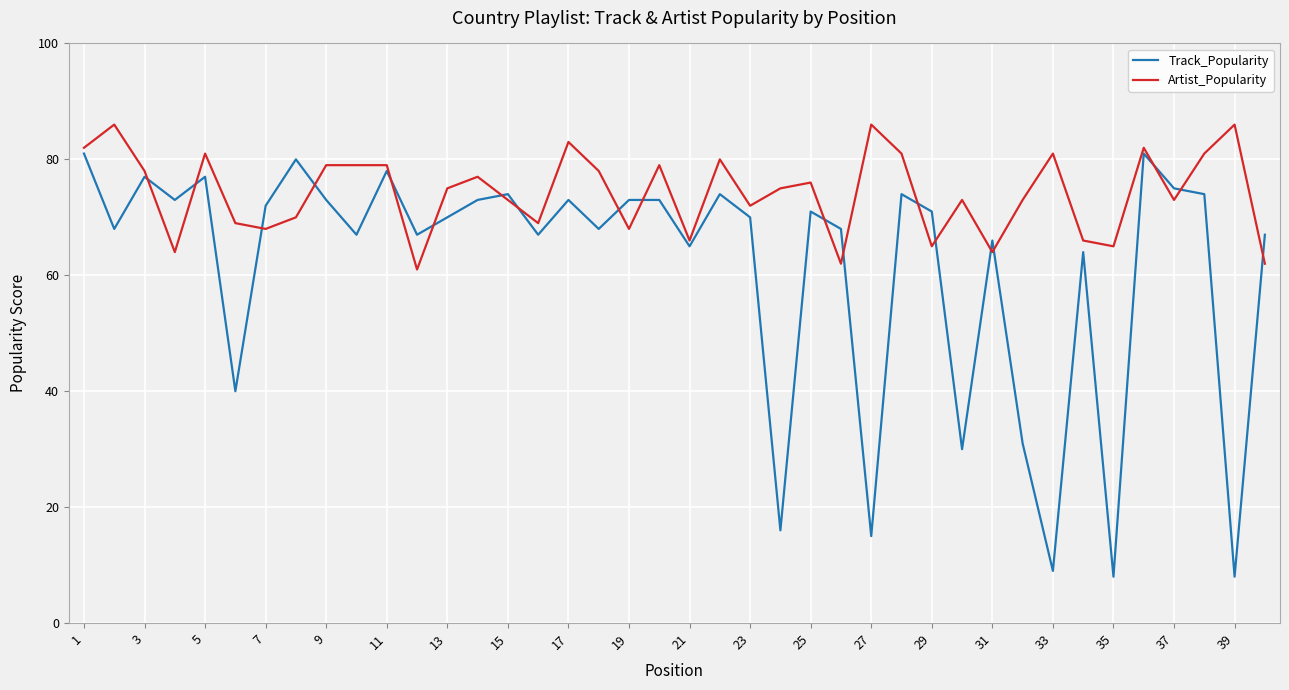

Rank the series by their average value, from lowest to highest.

Track_Popularity, Artist_Popularity